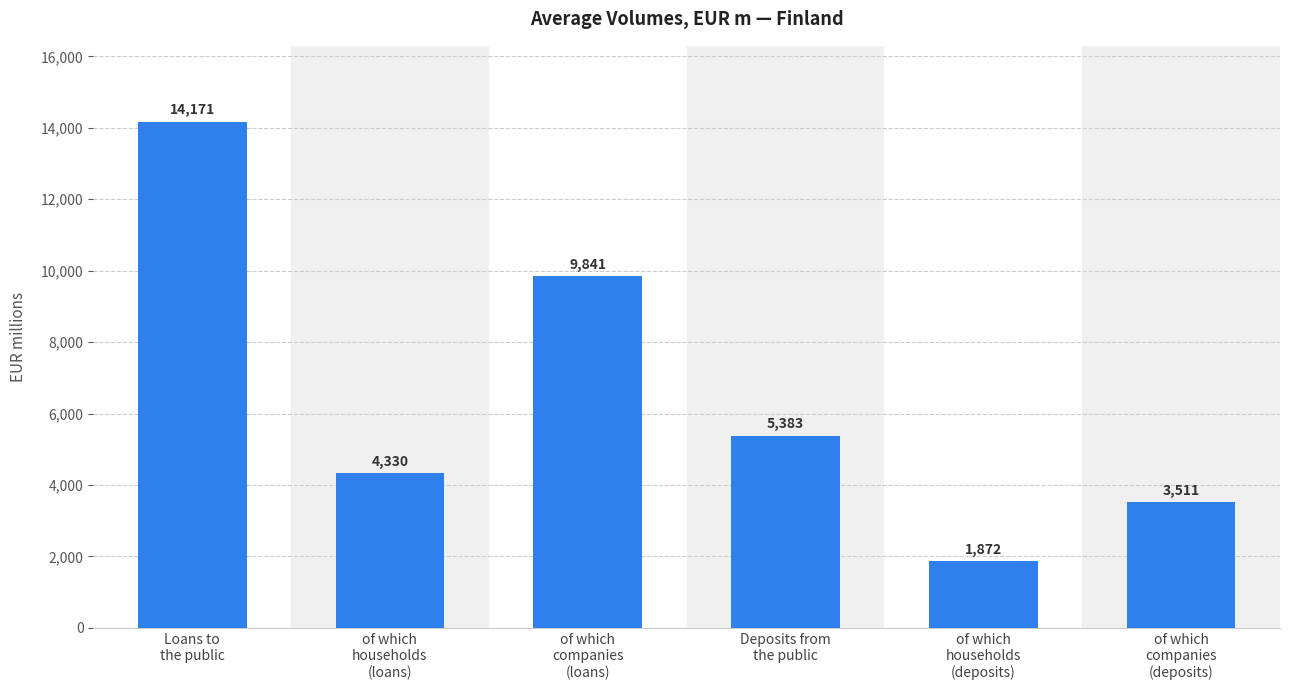

Are the bars grouped side by side (vs. stacked)?

No